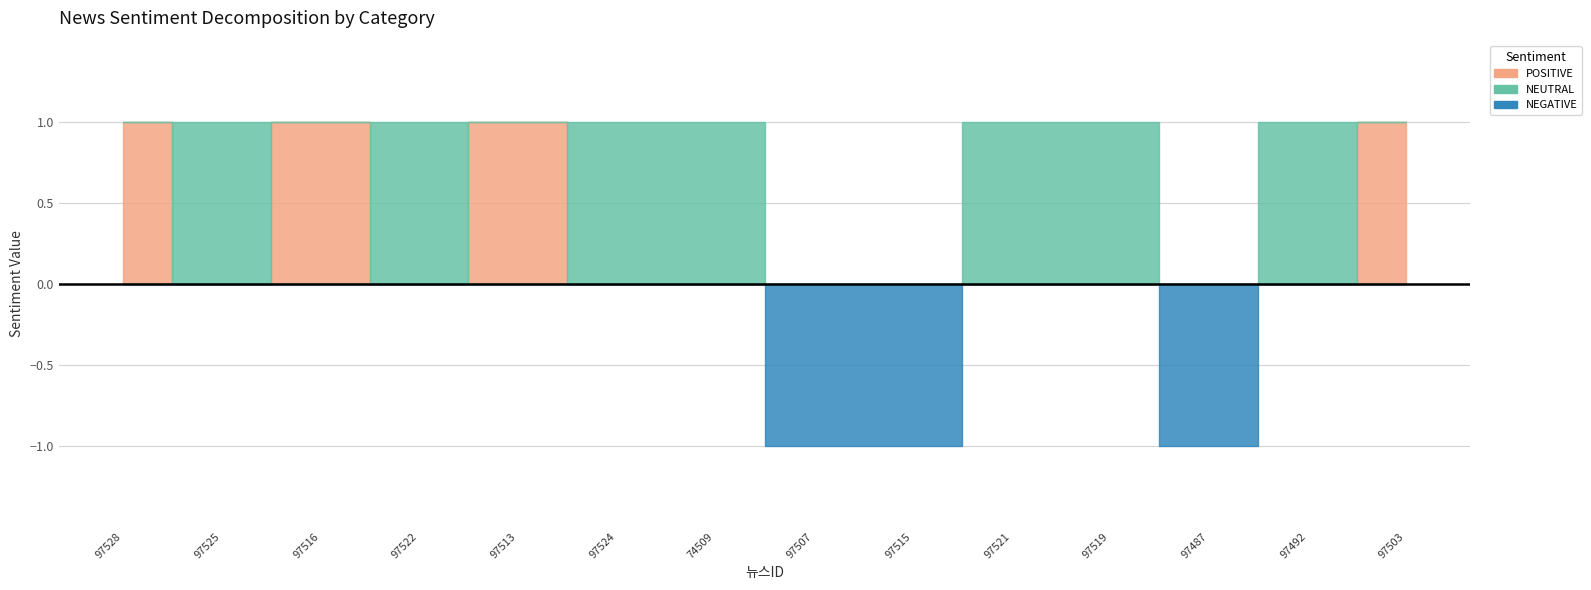

How many interior local valleys does the POSITIVE series have?

2